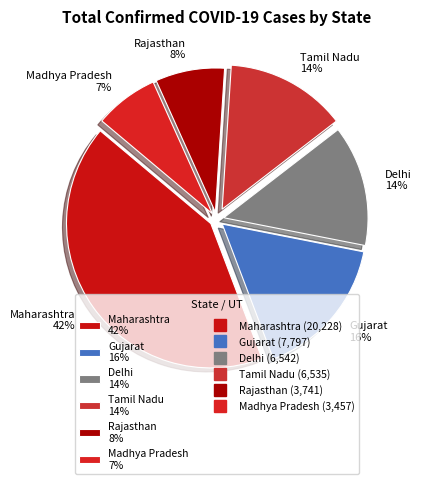

The Rajasthan slice represents 1% of the pie. True or false?

False